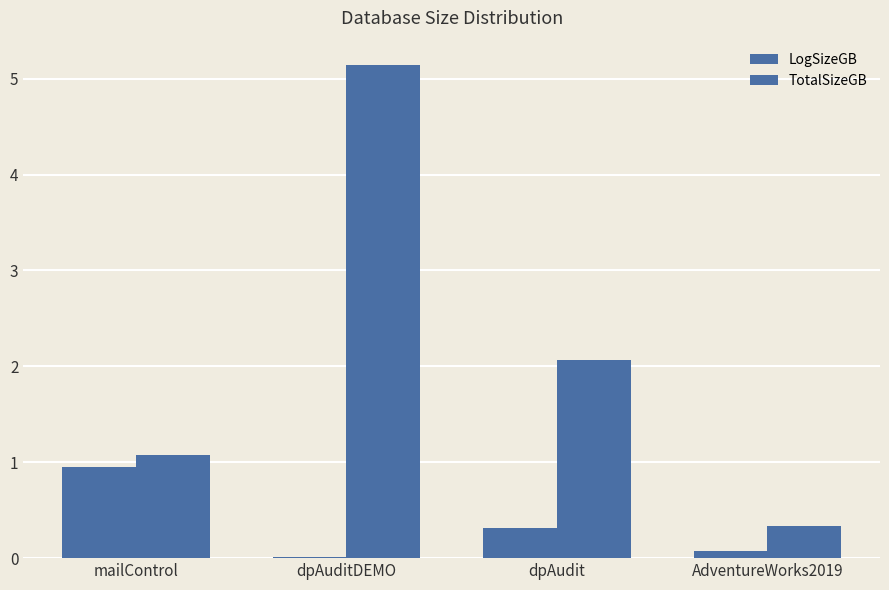

List the series in order of their overall mean, lowest first.

LogSizeGB, TotalSizeGB